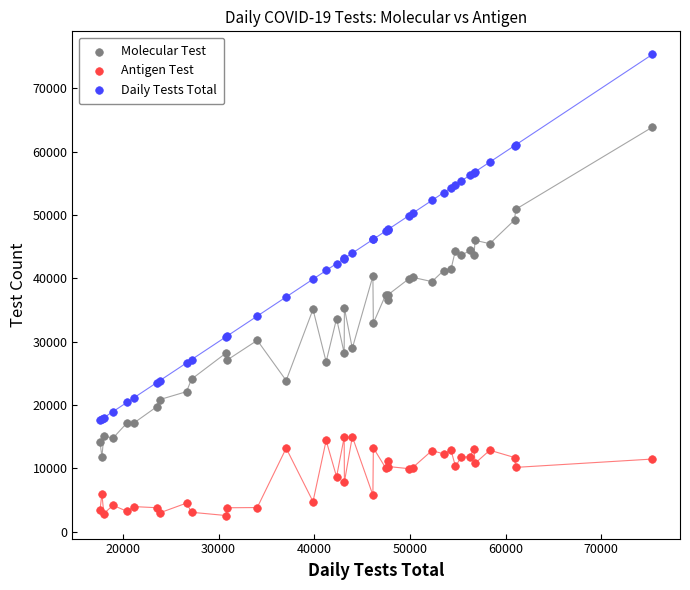

Which series has the widest spread of Y values?

Daily Tests Total